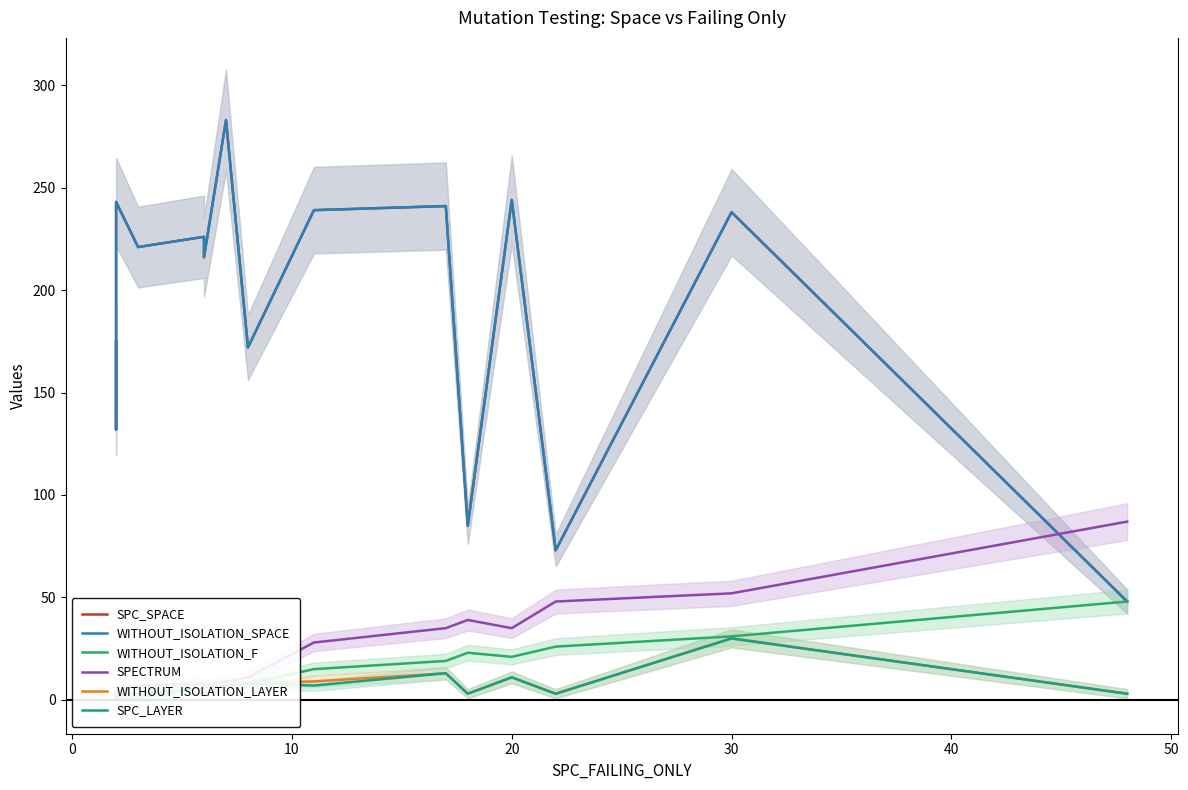

What is the highest value of the WITHOUT_ISOLATION_F series?

48